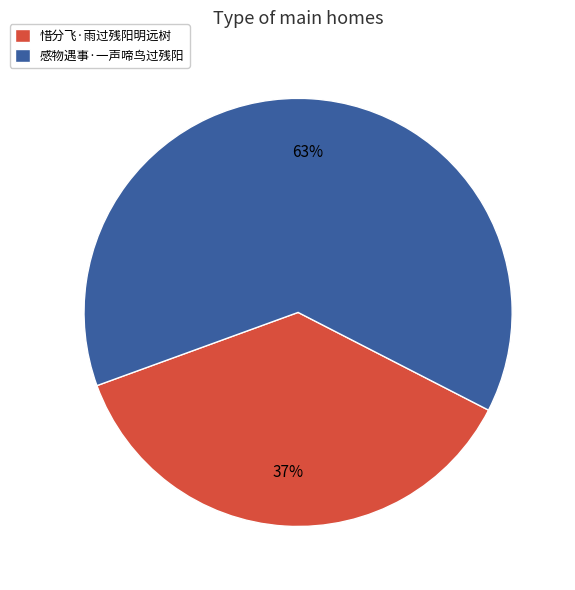

Rank the categories by value from highest to lowest.

感物遇事·一声啼鸟过残阳, 惜分飞·雨过残阳明远树